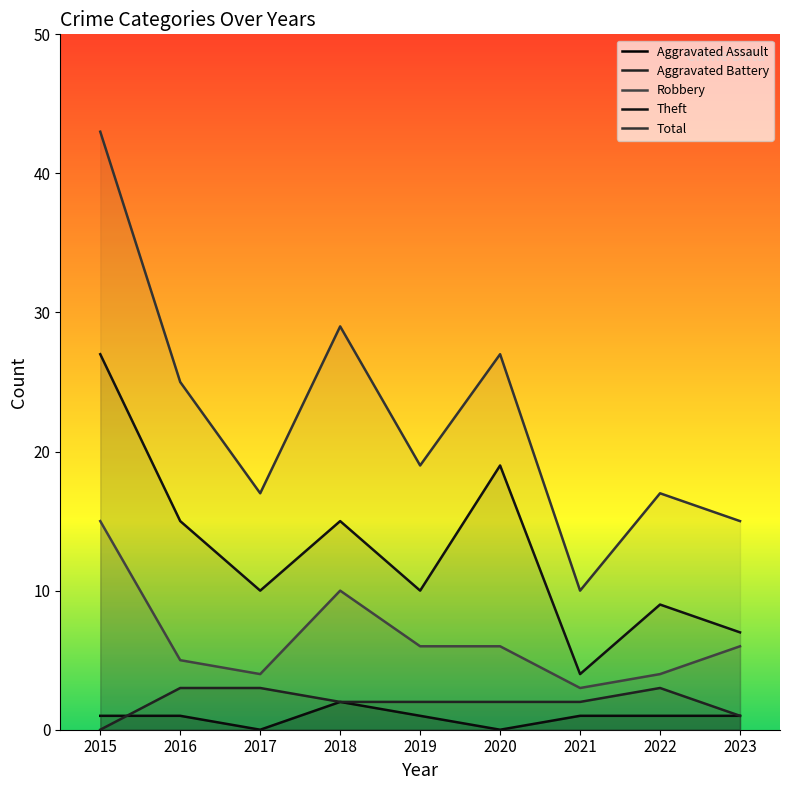

Reading right to left, what are all the values shown in this chart?

Aggravated Assault: 1	1	1	0	1	2	0	1	1
Aggravated Battery: 1	3	2	2	2	2	3	3	0
Robbery: 6	4	3	6	6	10	4	5	15
Theft: 7	9	4	19	10	15	10	15	27
Total: 15	17	10	27	19	29	17	25	43